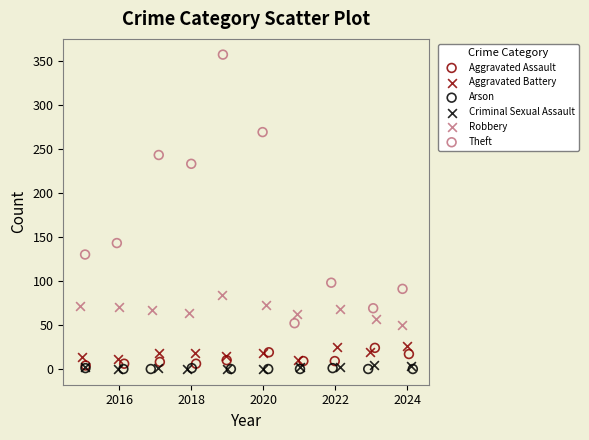

Which series has the largest Y range (max minus min)?

Theft